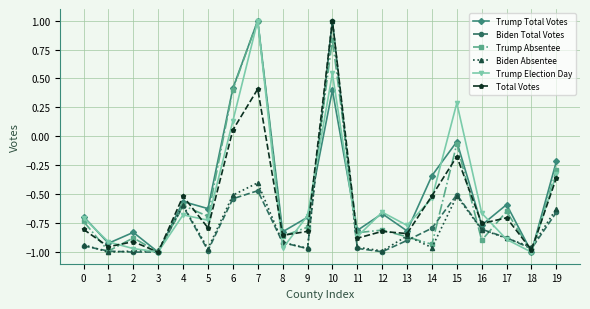

Which series changed the most between 8 and 11?

Trump Election Day